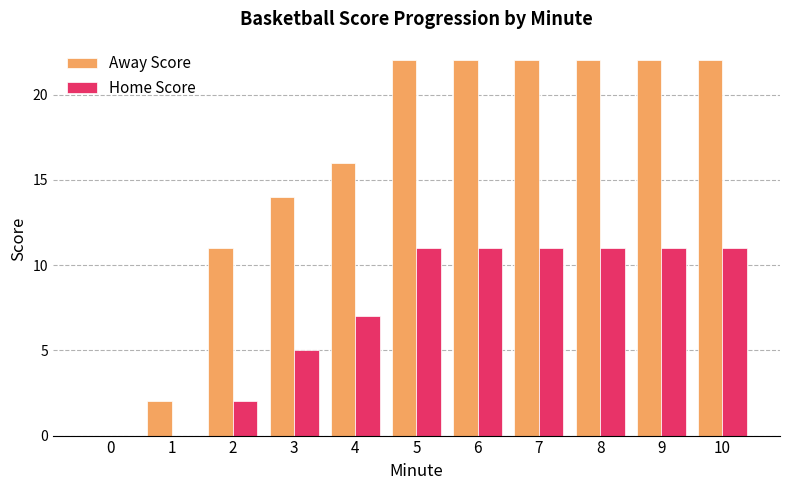

The Away Score series shows -10 at 0. True or false?

False